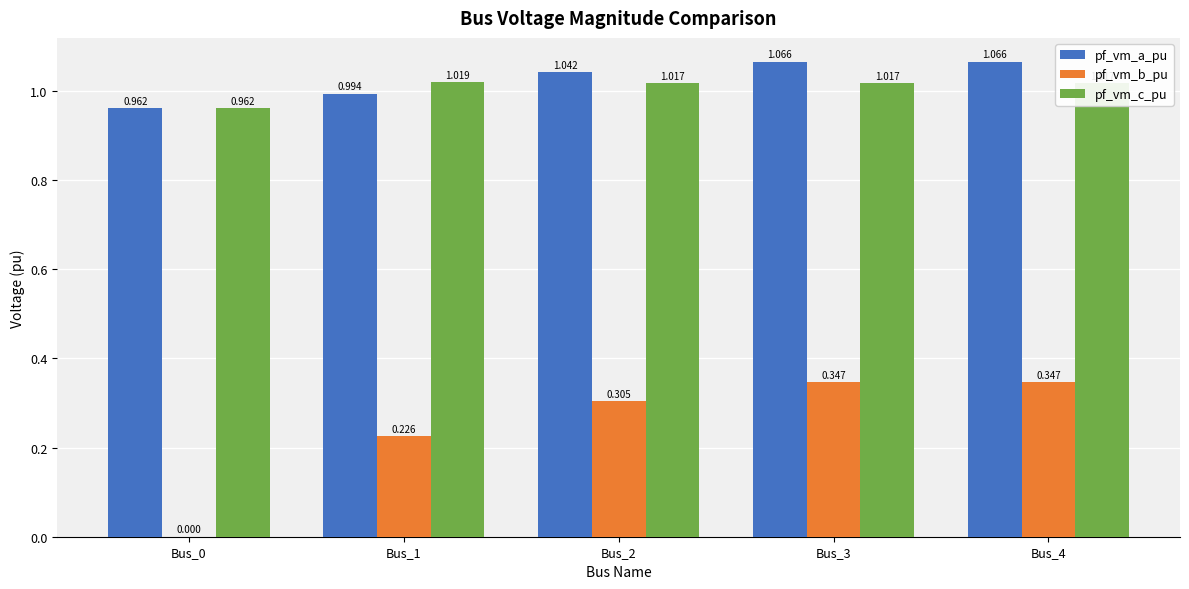

Which series changed the most between Bus_2 and Bus_4?

pf_vm_b_pu